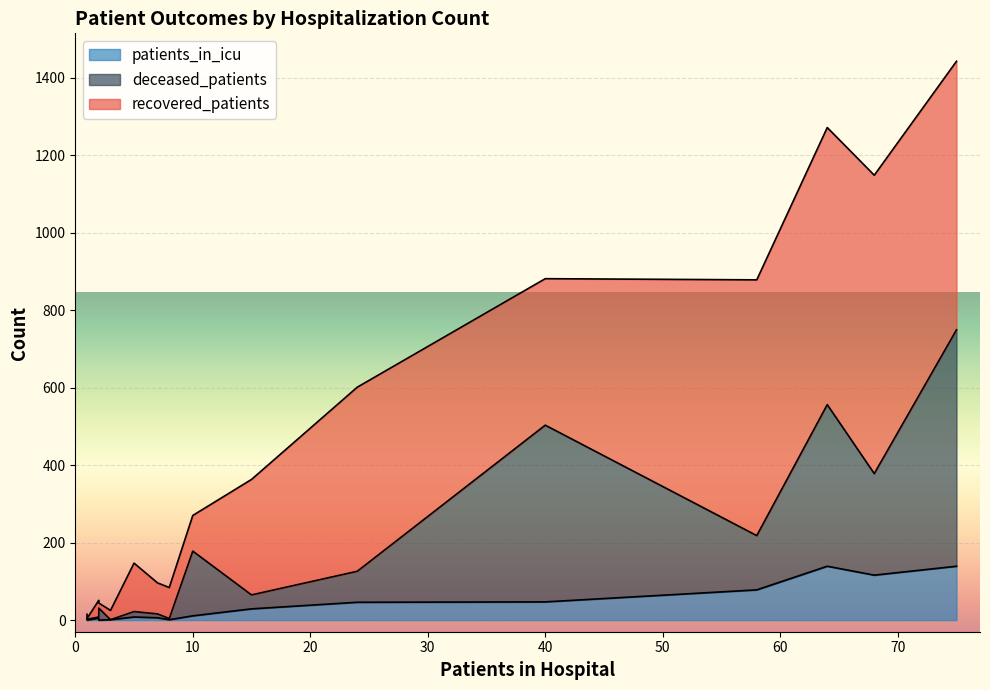

Is it true that patients_in_icu equals 0 at 20 - 24?

False